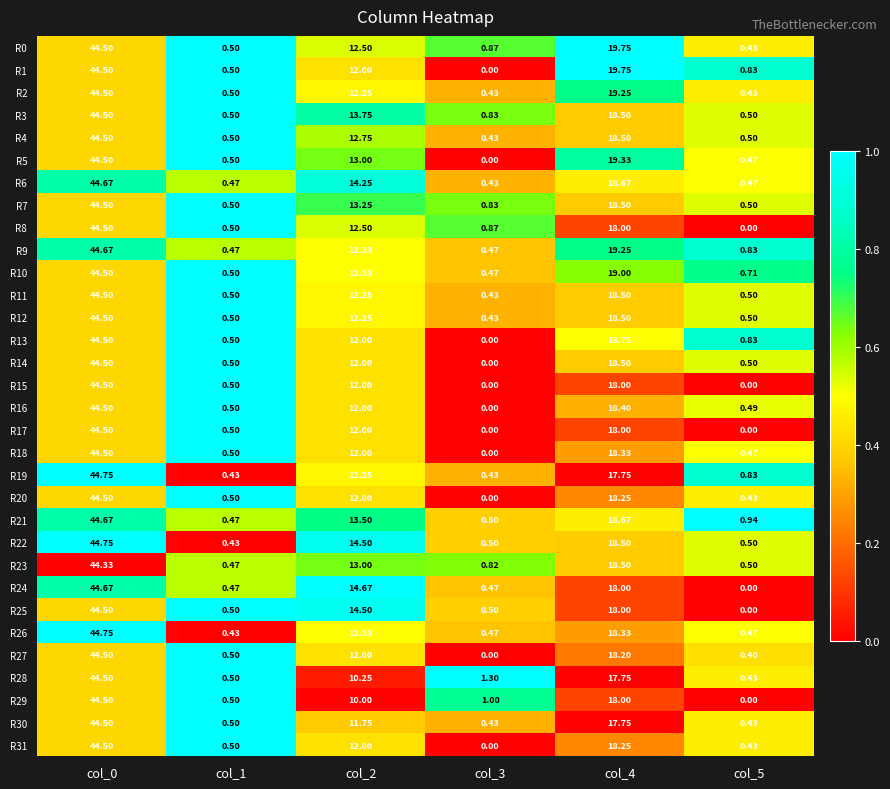

Is the value of R18 at col_2 greater than the value of R27 at col_1?

Yes